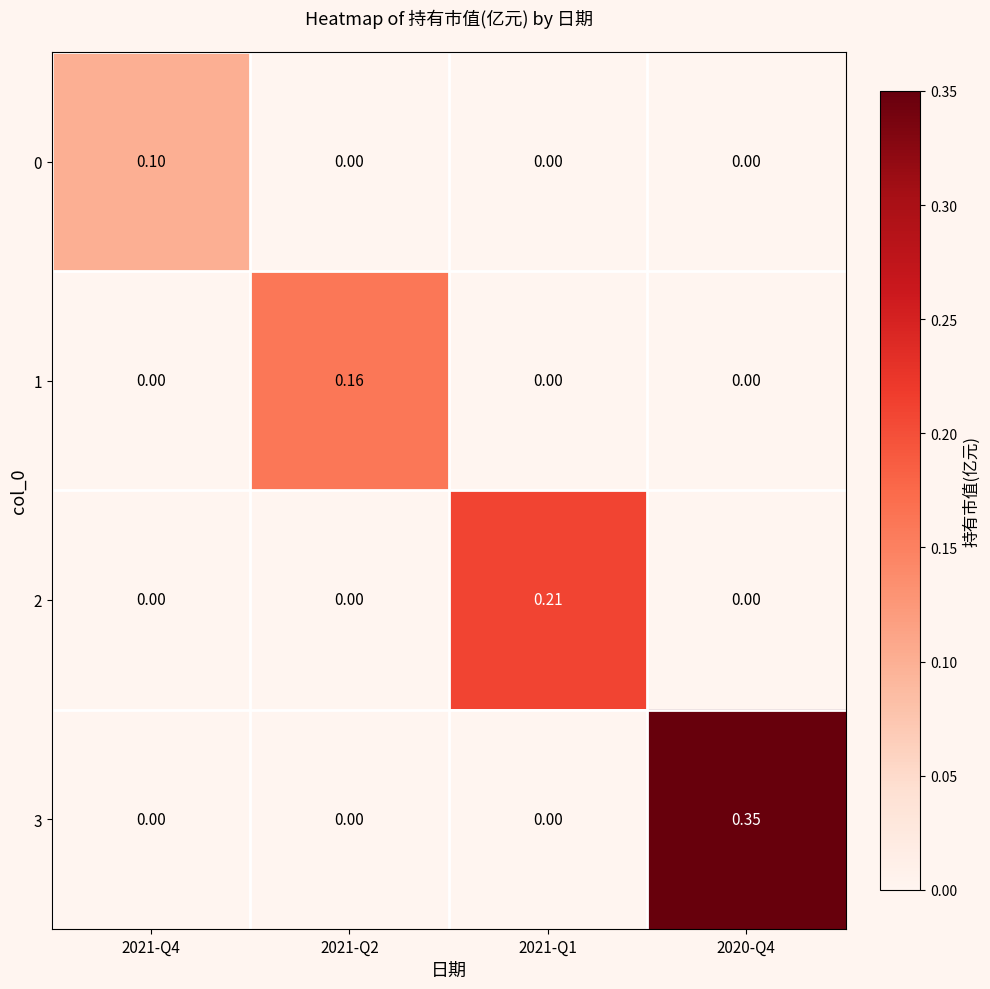

Is the value of 0 at 2020-Q4 greater than the value of 2 at 2021-Q1?

No